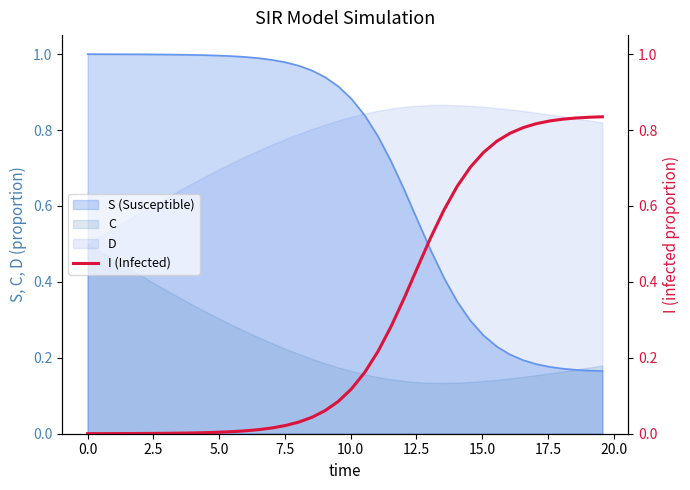

What is the value of the 36th point from the left?

0.8